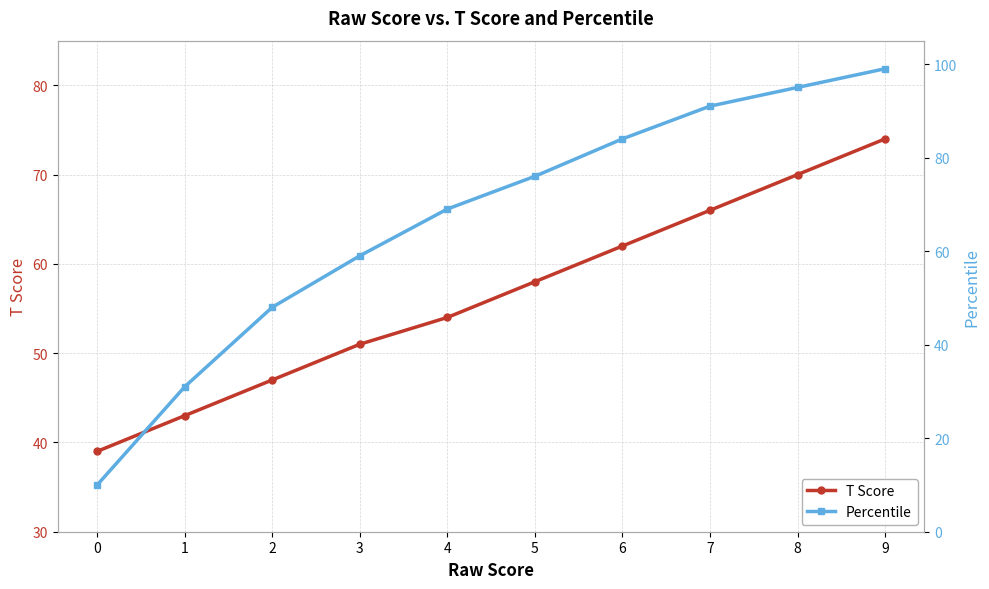

Which series changed the most between 5 and 8?

Percentile